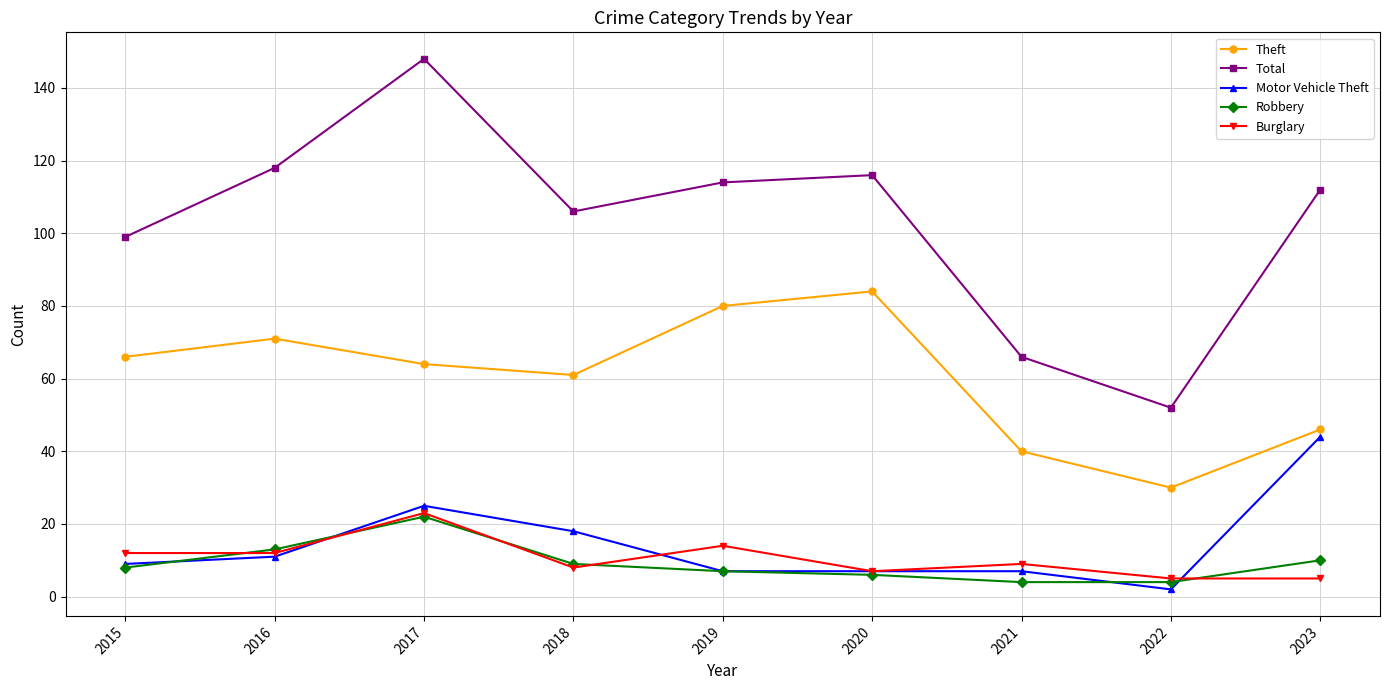

Reading left to right, extract all data points from this chart.

Theft: 2015=66	2016=71	2017=64	2018=61	2019=80	2020=84	2021=40	2022=30	2023=46
Total: 2015=99	2016=118	2017=148	2018=106	2019=114	2020=116	2021=66	2022=52	2023=112
Motor Vehicle Theft: 2015=9	2016=11	2017=25	2018=18	2019=7	2020=7	2021=7	2022=2	2023=44
Robbery: 2015=8	2016=13	2017=22	2018=9	2019=7	2020=6	2021=4	2022=4	2023=10
Burglary: 2015=12	2016=12	2017=23	2018=8	2019=14	2020=7	2021=9	2022=5	2023=5